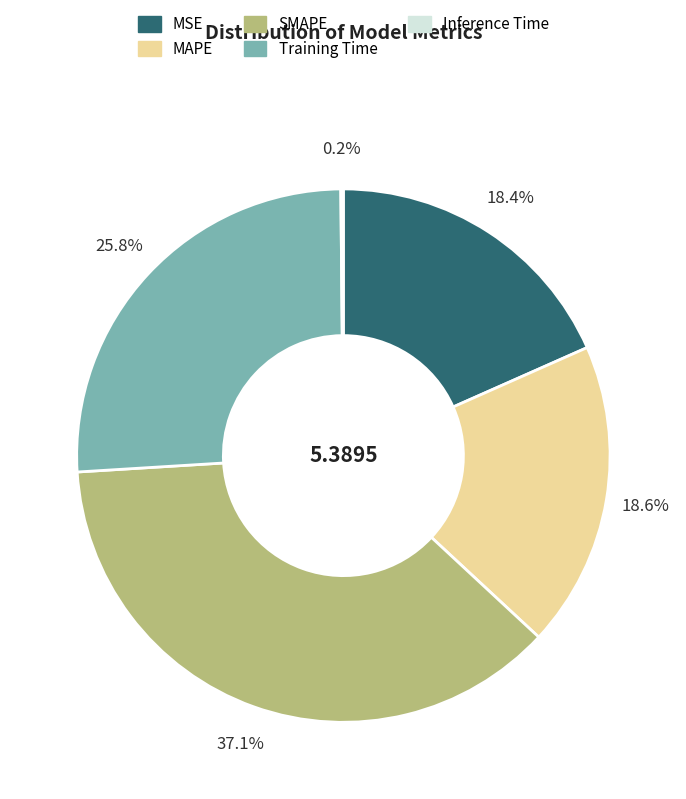

Between MAPE and SMAPE, which is larger?

SMAPE